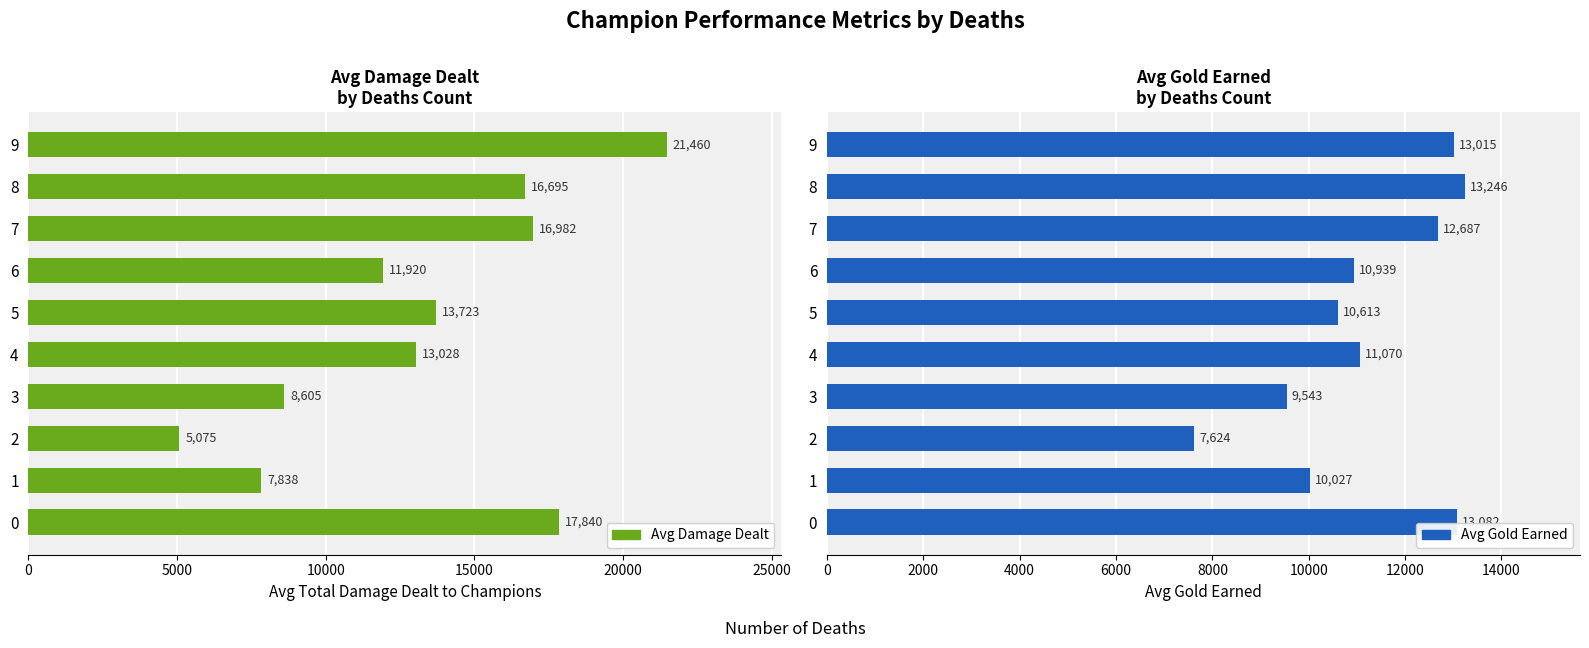

List the series in order of their peak value, highest first.

Avg Damage Dealt, Avg Gold Earned